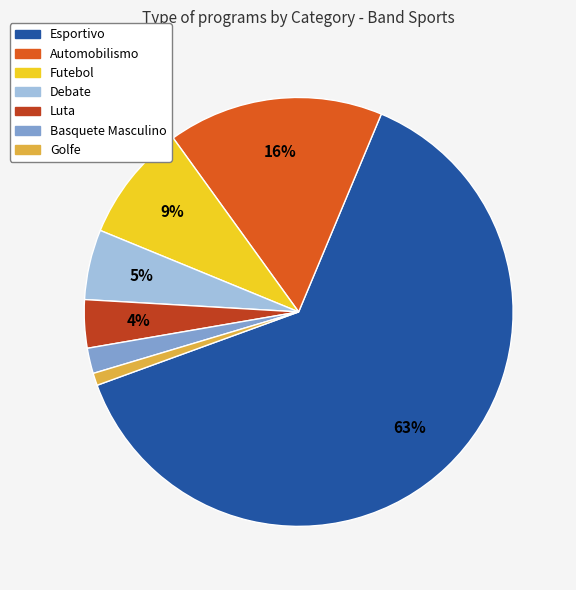

True or false: Luta accounts for 4% of the total.

True